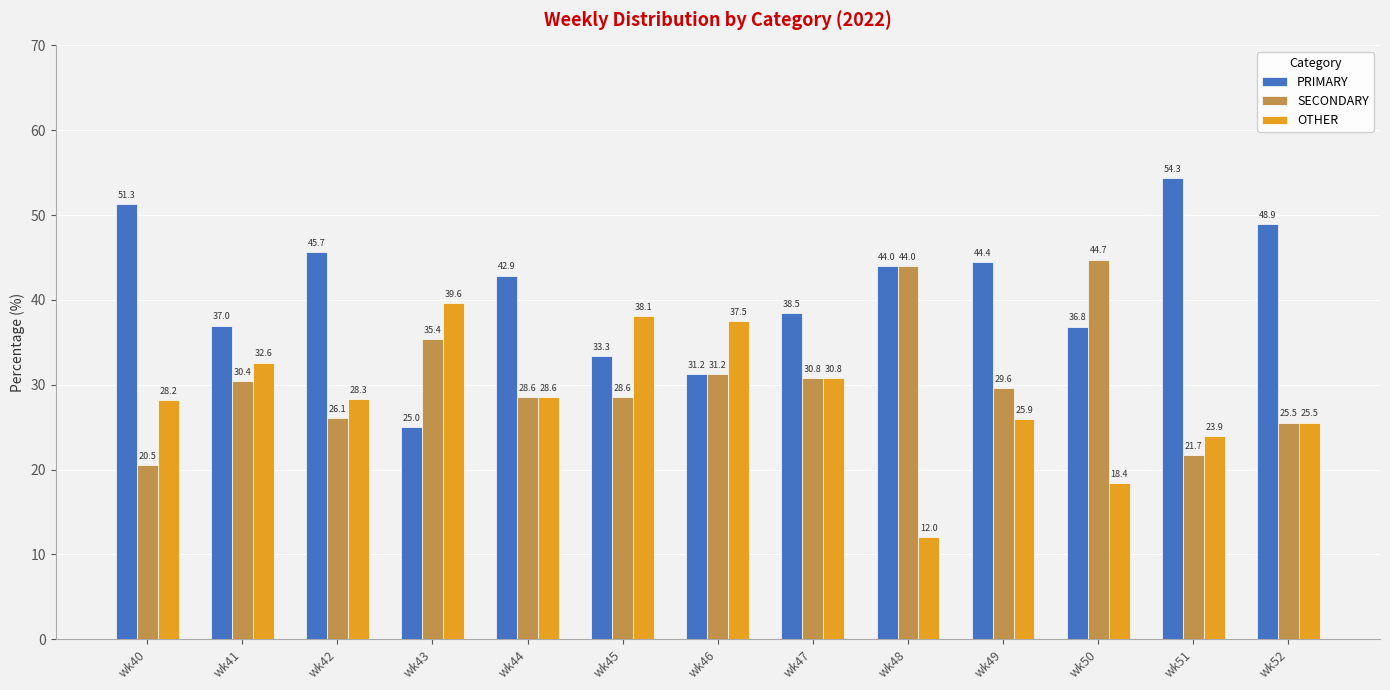

Is it true that PRIMARY equals 60.4 at wk41?

False